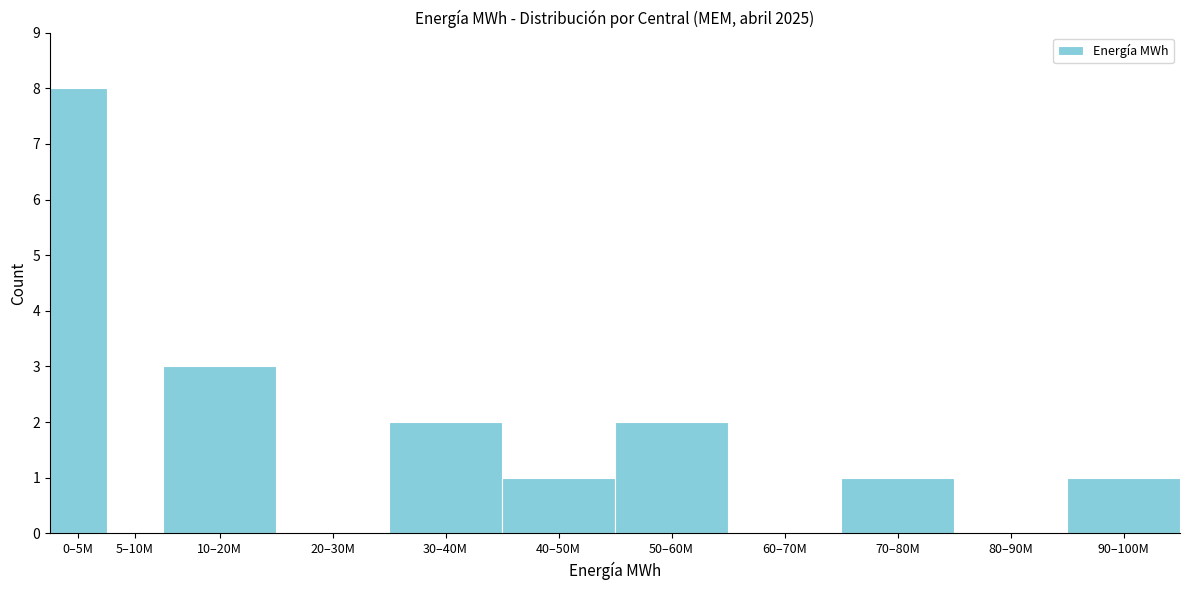

Reading right to left, list all the values displayed in this chart.

90–100M=1	80–90M=0	70–80M=1	60–70M=0	50–60M=2	40–50M=1	30–40M=2	20–30M=0	10–20M=3	5–10M=0	0–5M=8